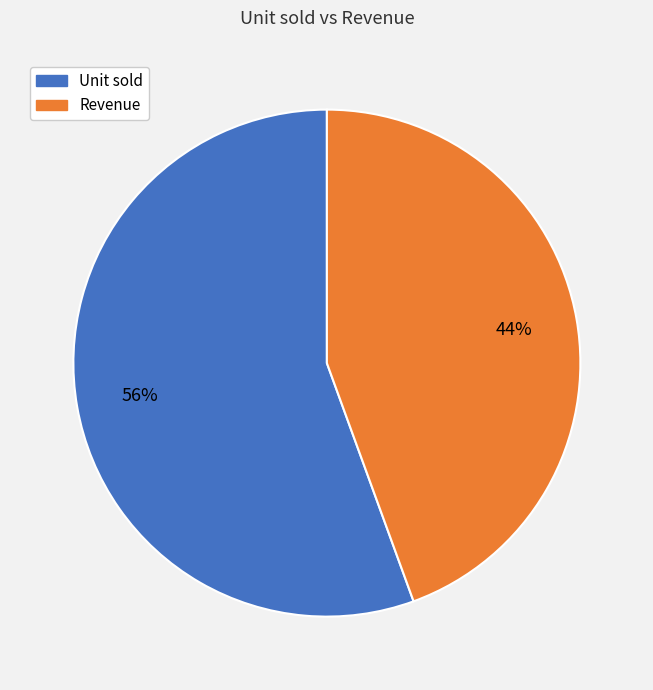

Rank the categories by value from lowest to highest.

Revenue, Unit sold